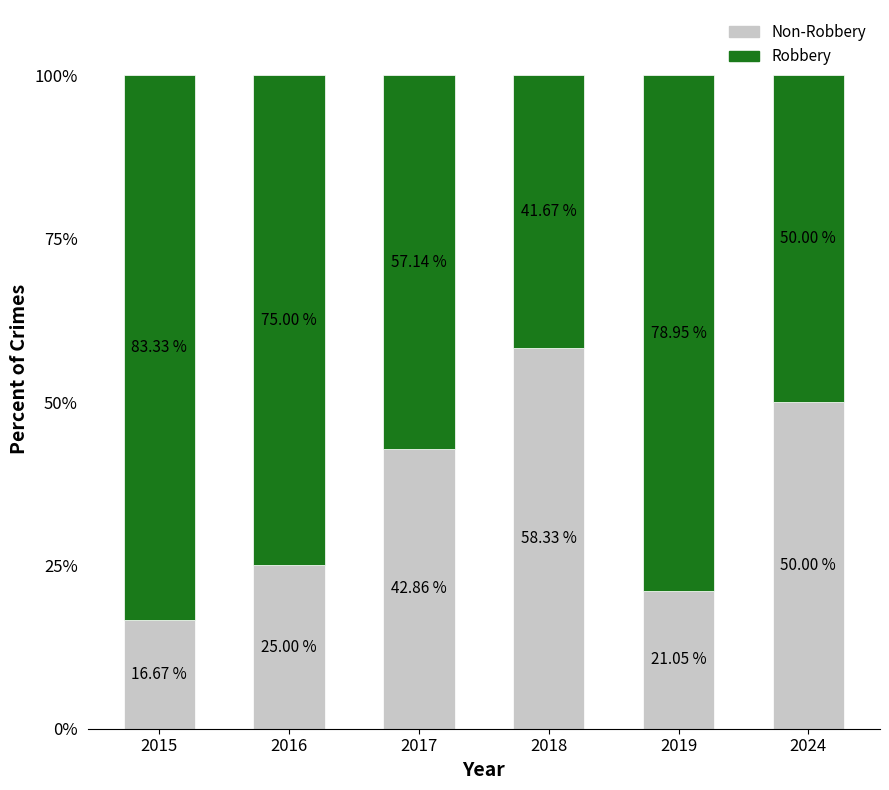

What is the total value across all series at 2019?

100.0